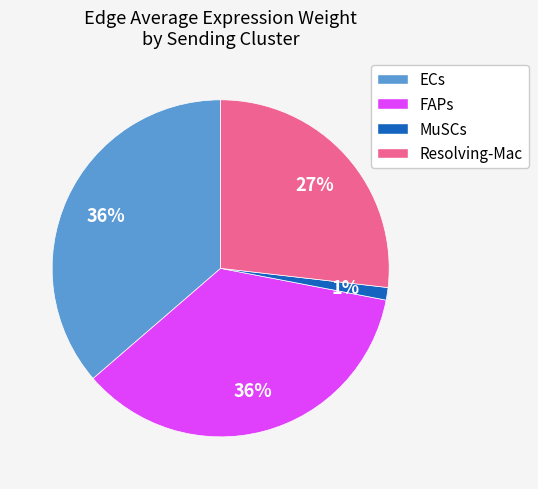

Do MuSCs and Resolving-Mac together represent more than half of the pie?

No